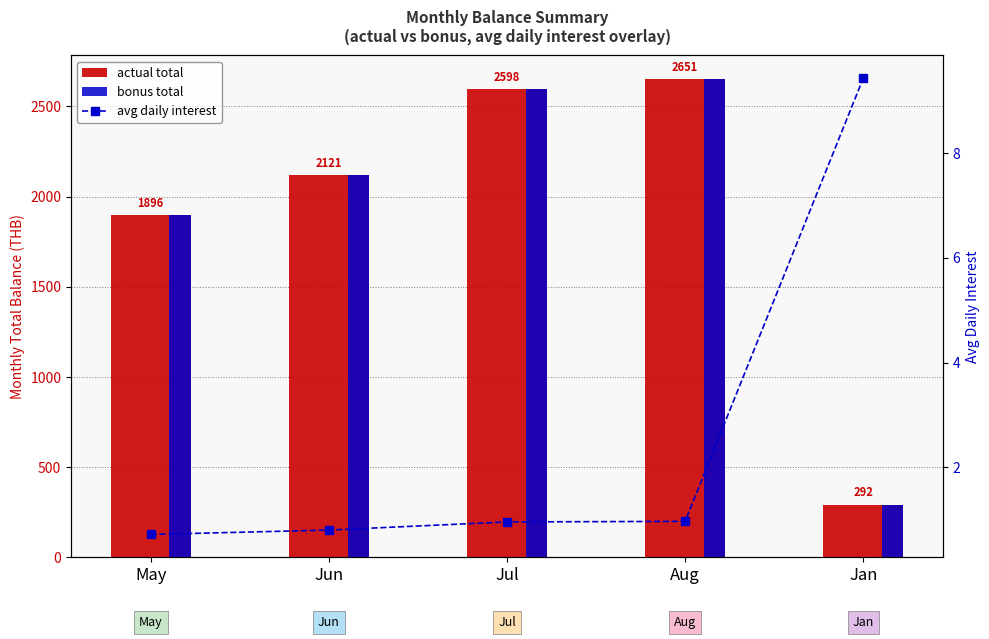

Does the chart contain any negative values?

No